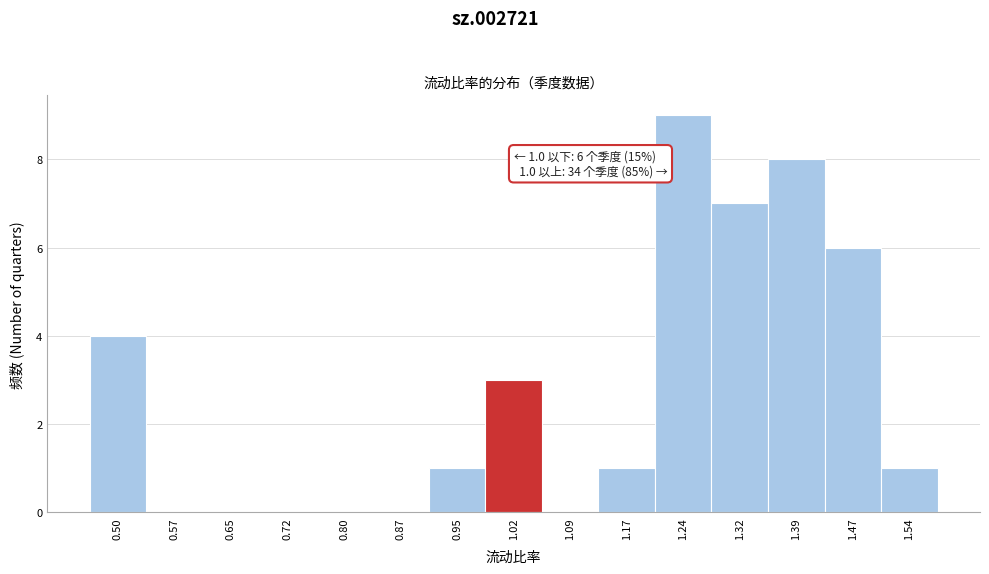

Over which range of the x-axis is the bar tallest?

1.21 to 1.28